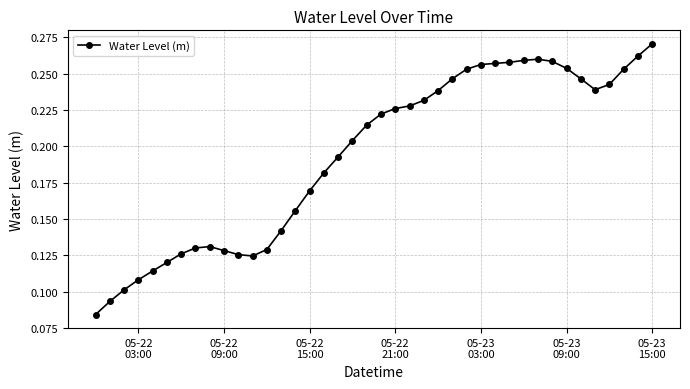

How many data points does each series have?

40